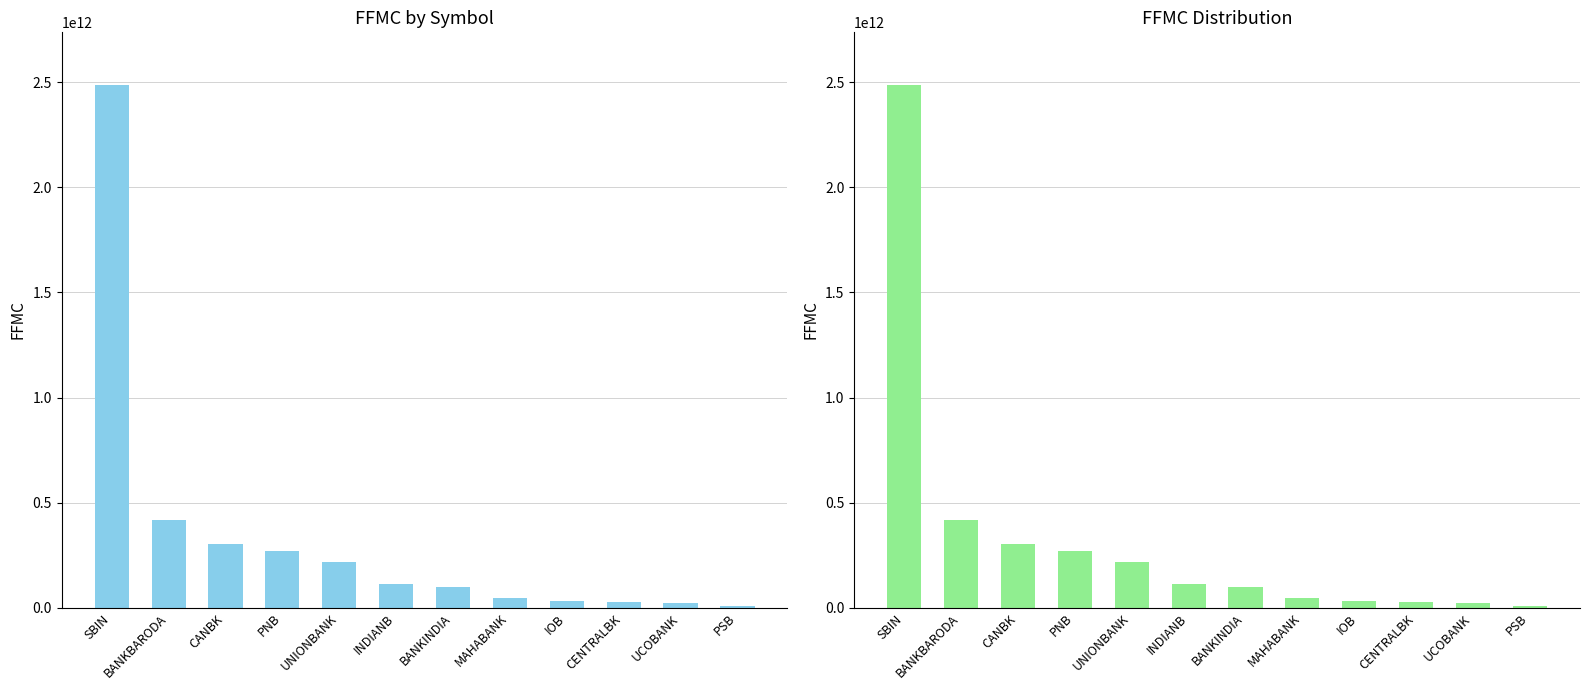

What is the approximate value at CANBK?

301045844668.1